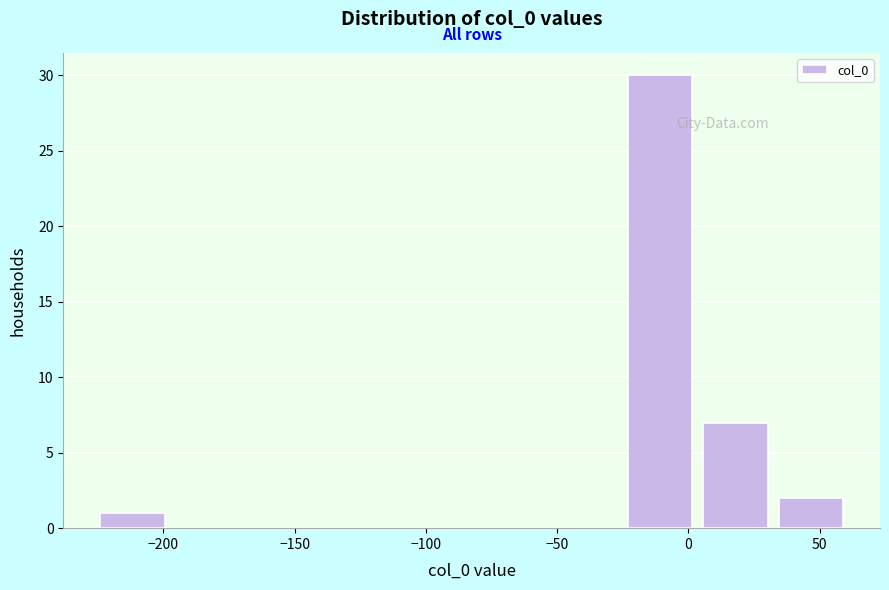

Reading left to right, transcribe this chart: for each bar, give the range it covers on the x-axis and its height. Neither the bar edges nor the heights are printed on the chart, so give them approximately, as read against the axes.

-225 to -195: 1
-195 to -170: 0
-170 to -140: 0
-140 to -110: 0
-110 to -85: 0
-85 to -55: 0
-55 to -25: 0
-25 to 5: 30
5 to 30: 7
30 to 60: 2